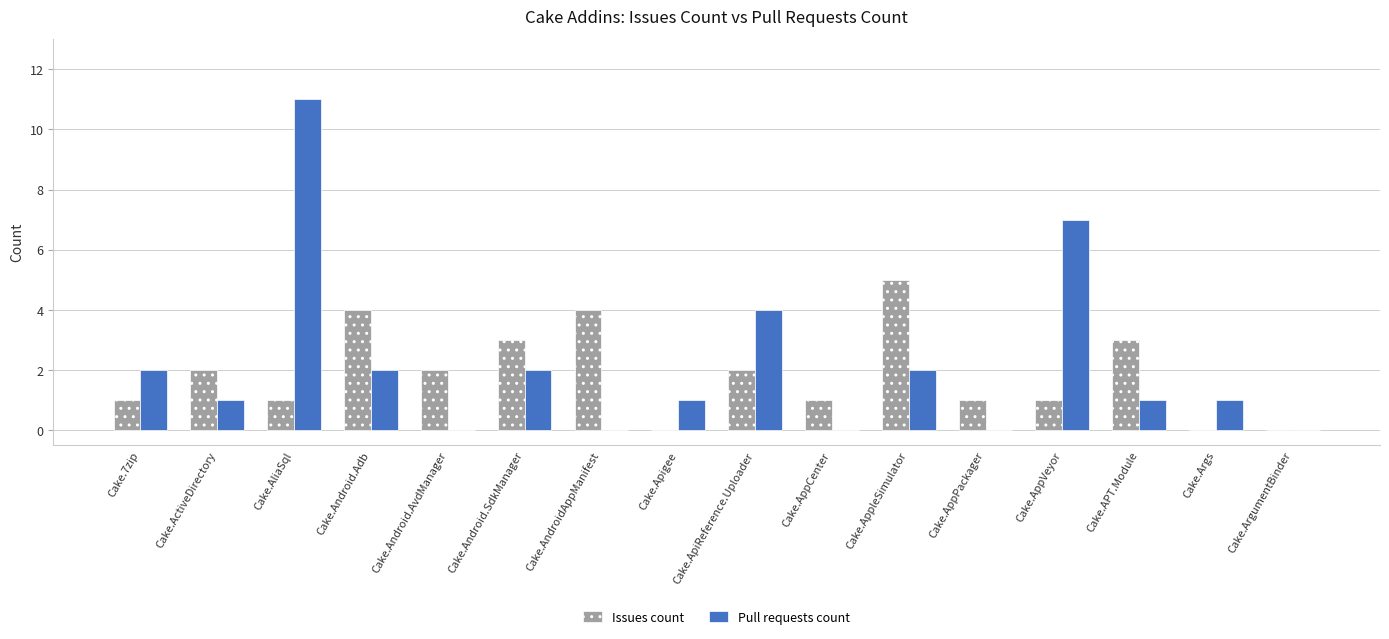

True or false: Pull requests count has a value of 0 at Cake.7zip.

False